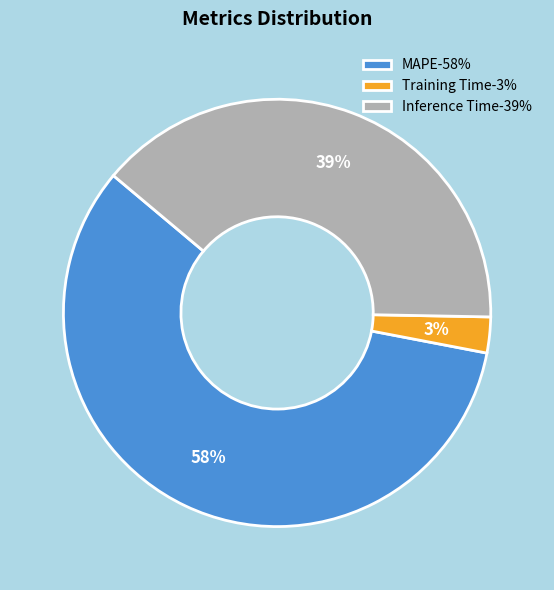

Is the sum of MAPE and Training Time greater than half?

Yes